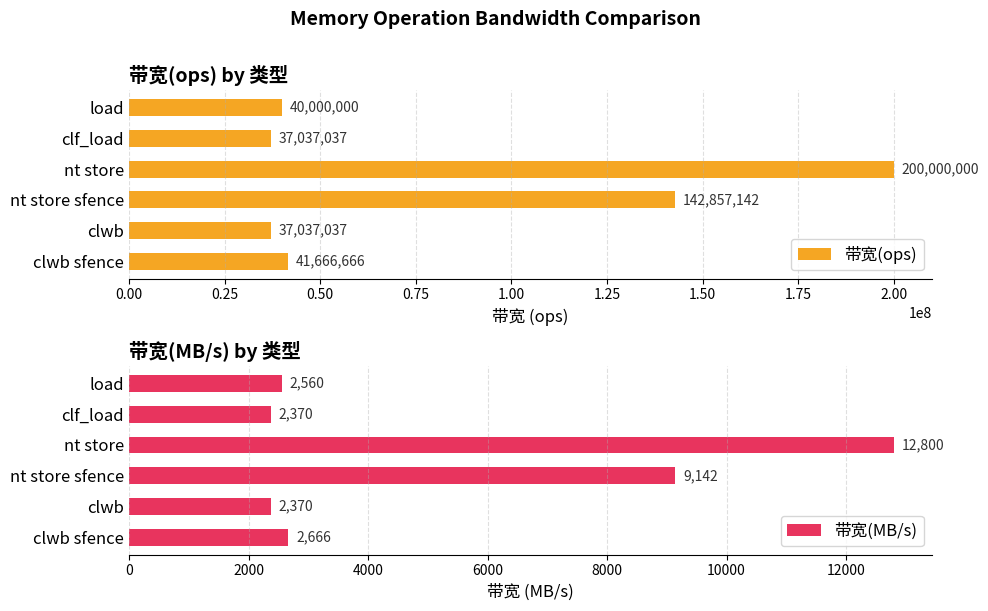

What is the difference between the maximum and minimum values in the 带宽(MB/s) series?

10430